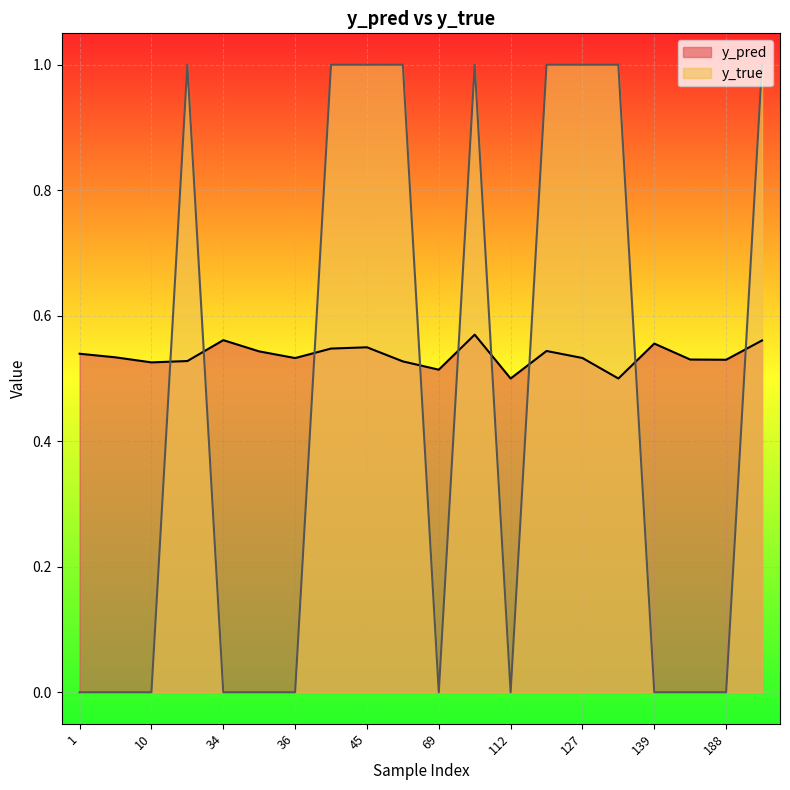

Rank the categories by y_true value from lowest to highest.

1, 7, 10, 34, 35, 36, 69, 112, 139, 184, 188, 23, 42, 45, 65, 96, 113, 127, 130, 191